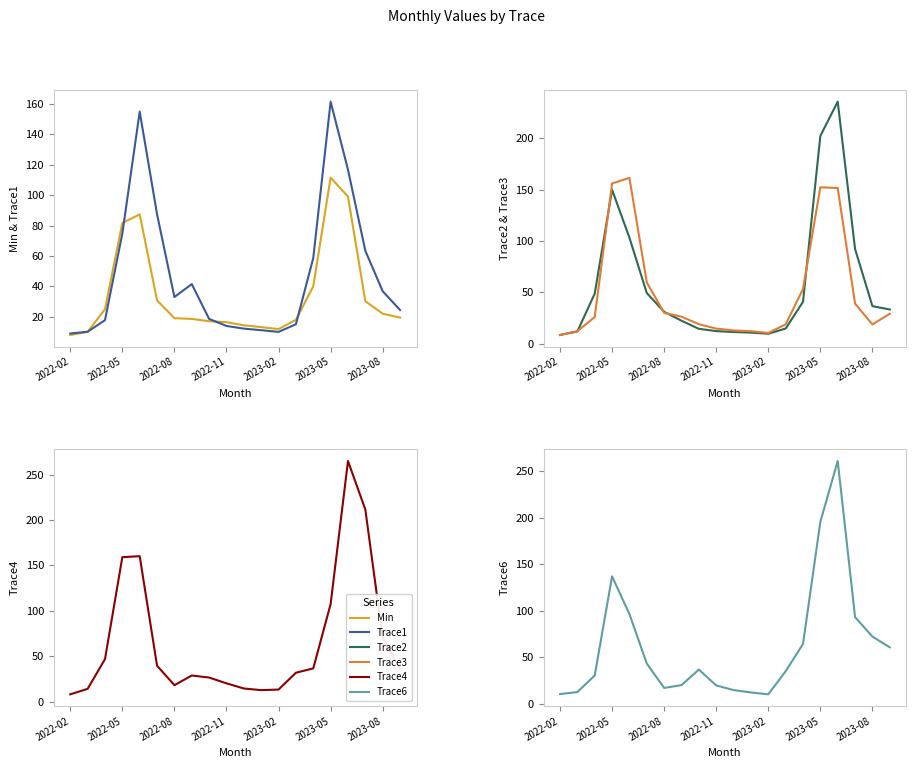

True or false: Trace3 has more than 0 points higher than both neighbors.

True